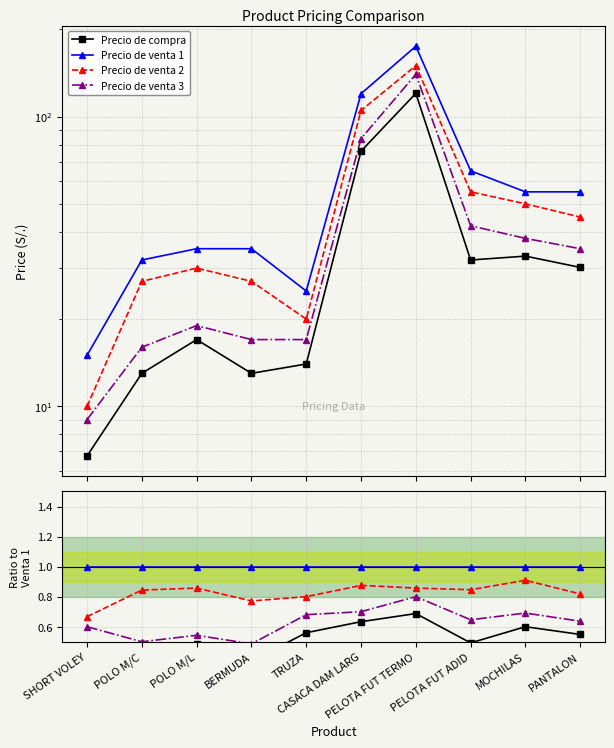

Reading right to left, extract all data points from this chart.

Precio de compra: 0.5	0.6	0.5	0.7	0.6	0.6	0.4	0.5	0.4	0.4
Precio de venta 1: 1.0	1.0	1.0	1.0	1.0	1.0	1.0	1.0	1.0	1.0
Precio de venta 2: 0.8	0.9	0.8	0.9	0.9	0.8	0.8	0.9	0.8	0.7
Precio de venta 3: 0.6	0.7	0.6	0.8	0.7	0.7	0.5	0.5	0.5	0.6